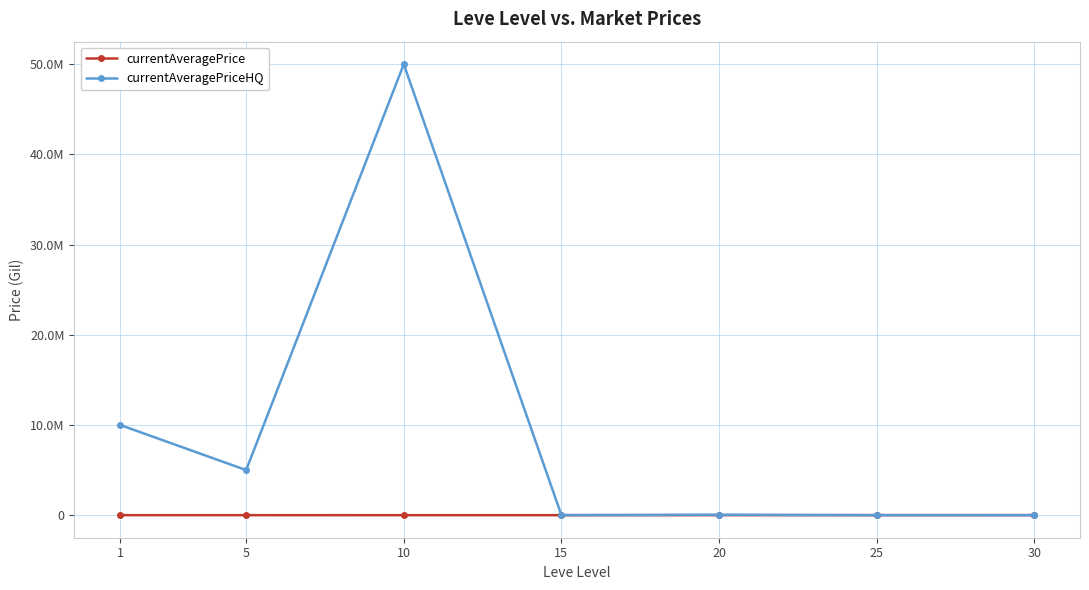

What value does the currentAveragePrice series have at 30?

3577.8